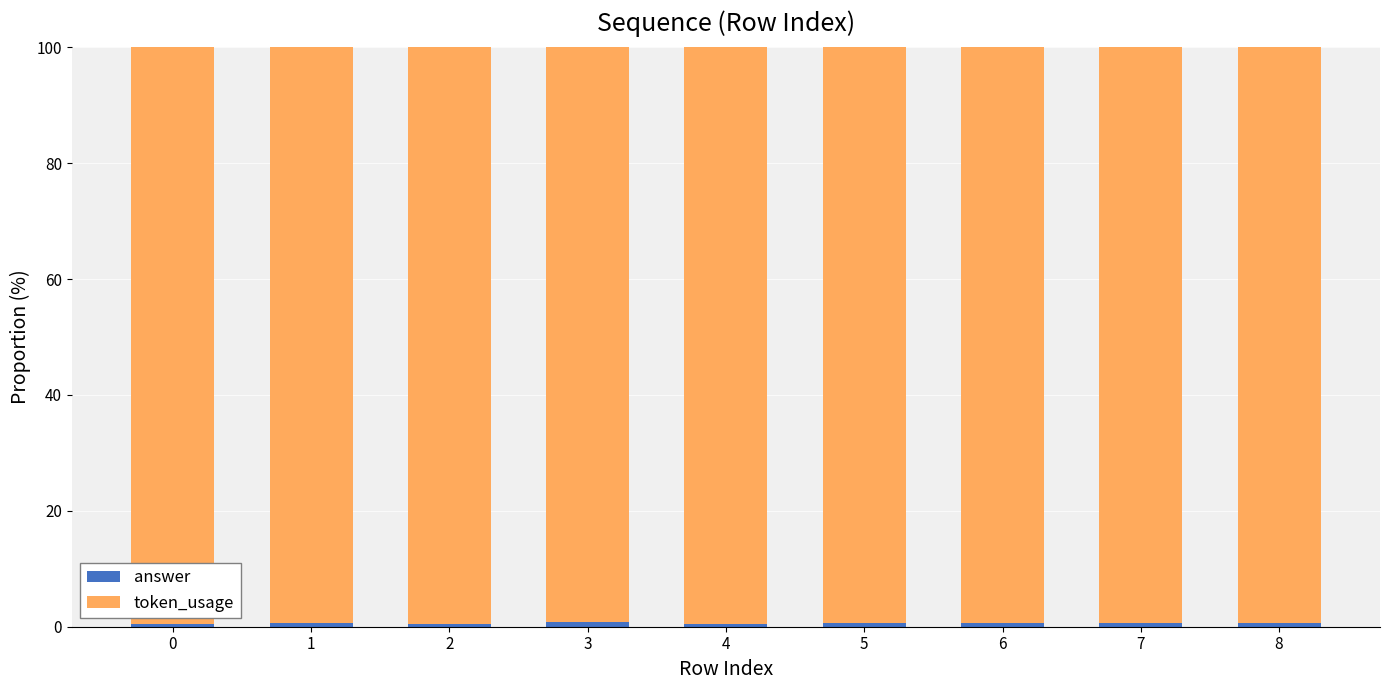

How many categories are shown in the chart?

9